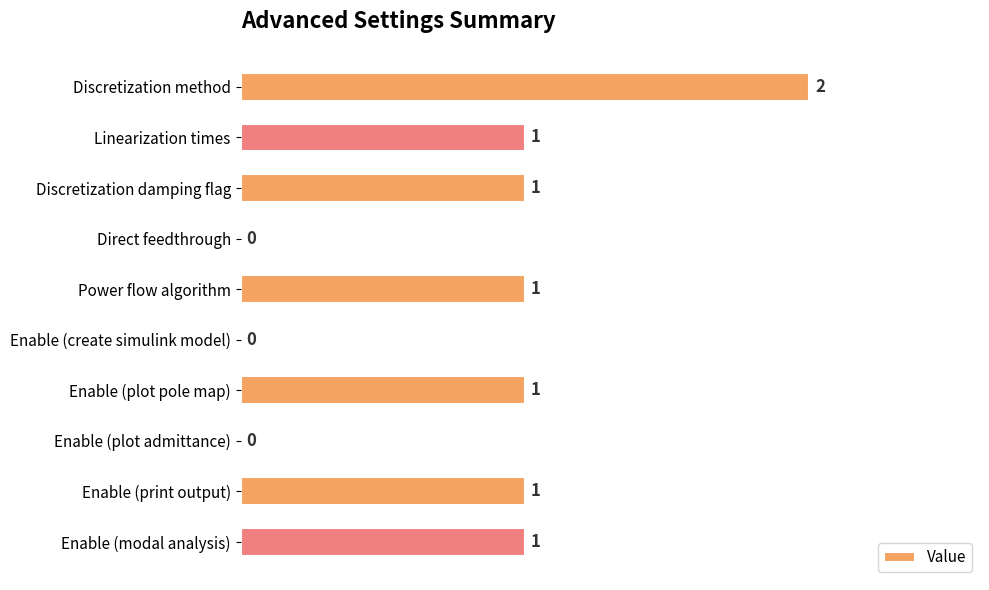

Which has a higher value, Enable (plot pole map) or Direct feedthrough?

Enable (plot pole map)